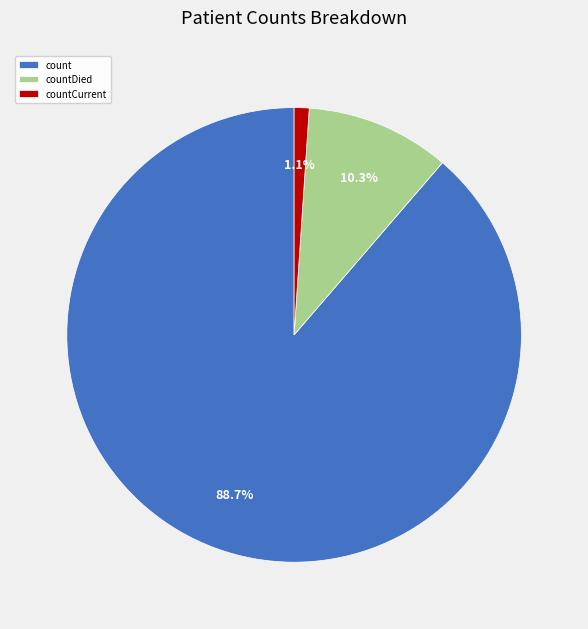

Which has a higher value, countDied or count?

count